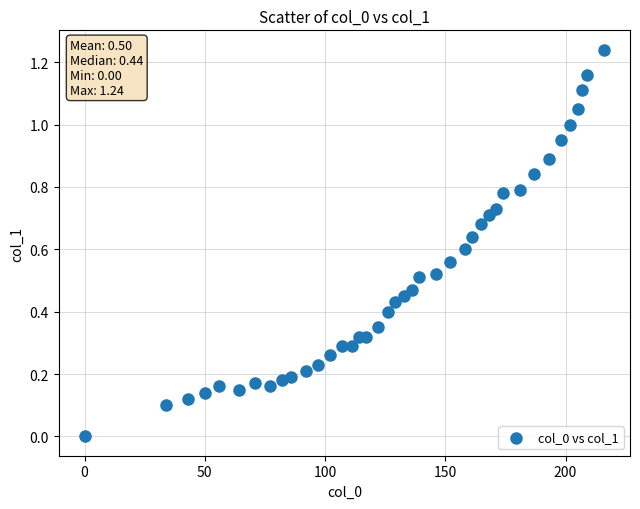

What is the range of X values (max minus min)?

216.0